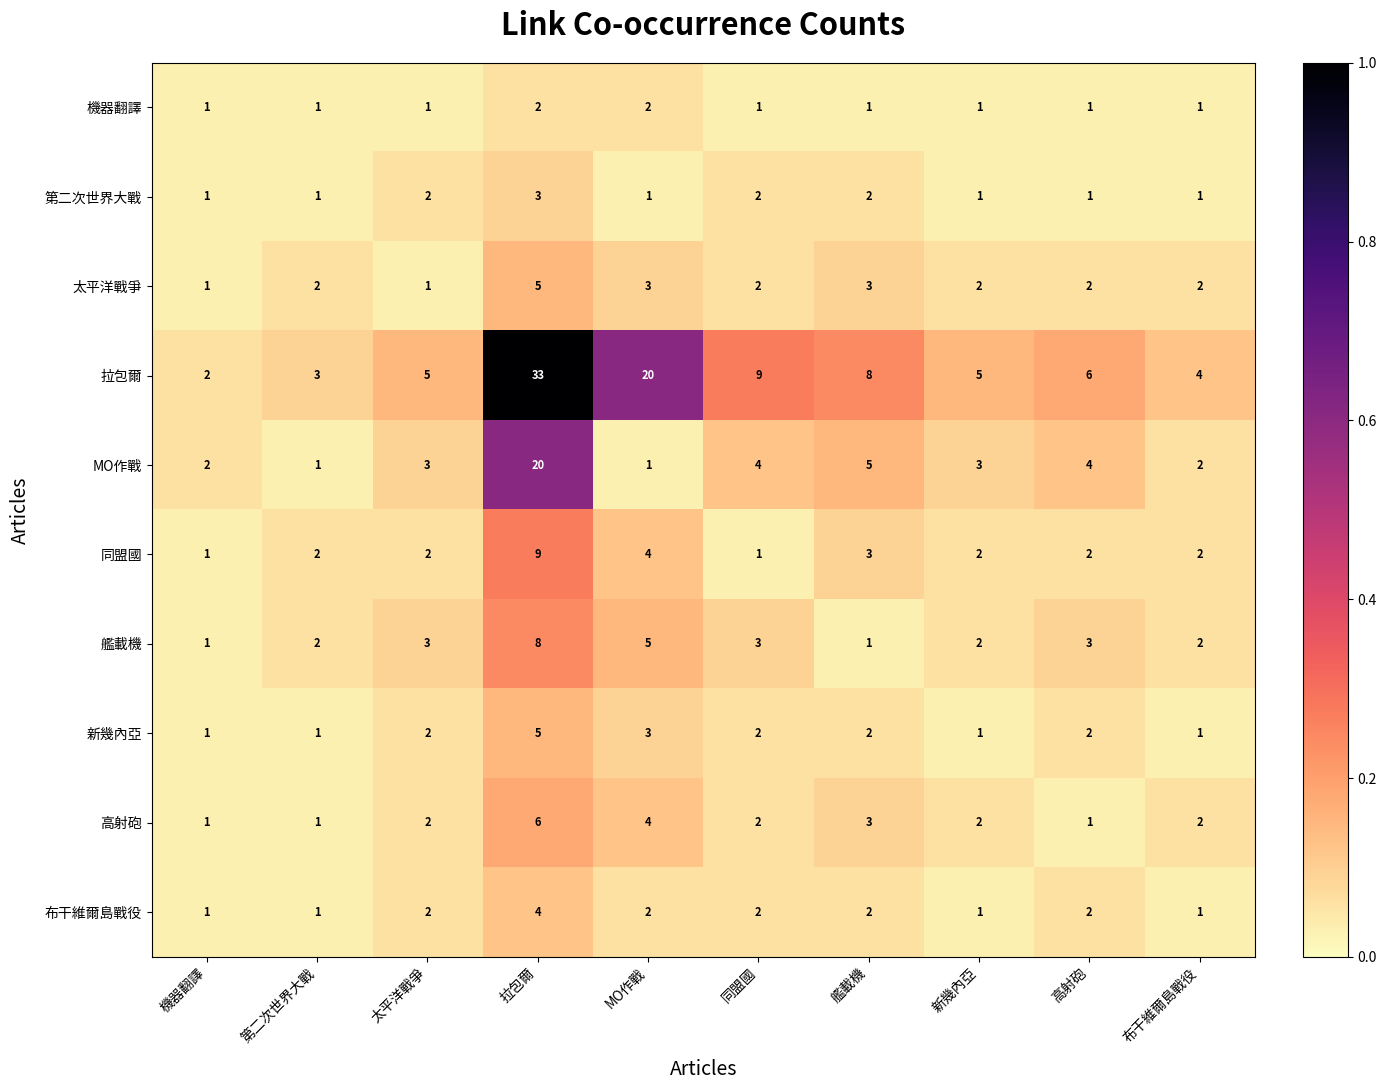

Which series has the largest range (max minus min)?

拉包爾